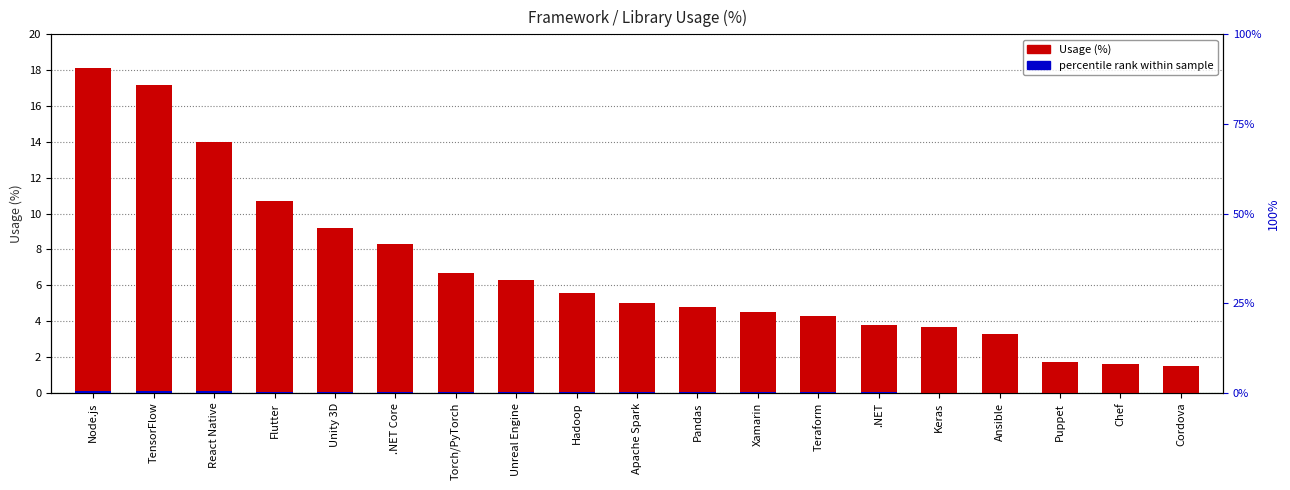

At how many categories does at least one series exceed 2?

16